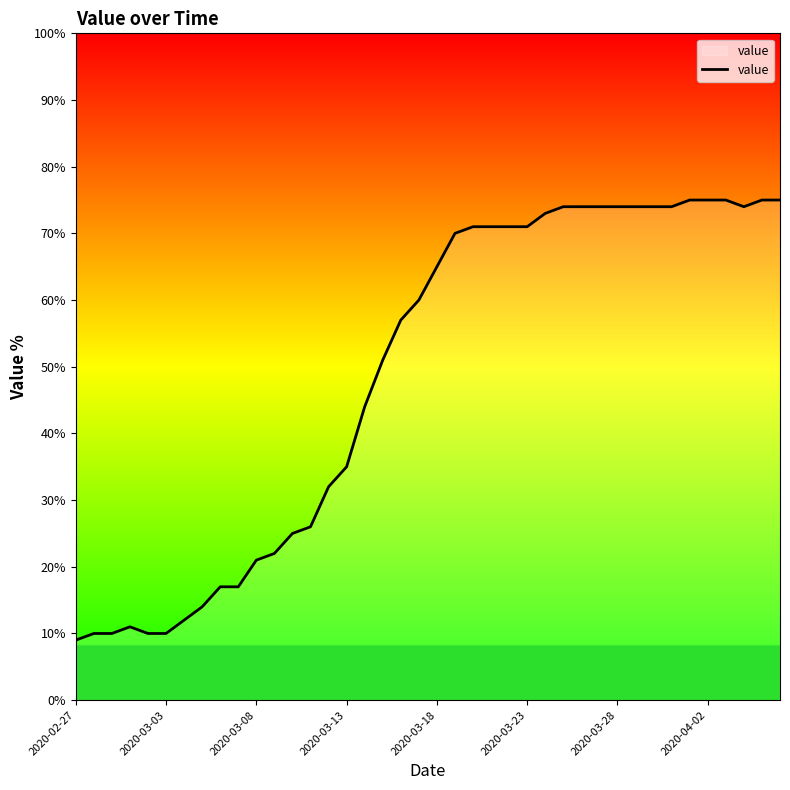

Reading left to right, transcribe all the data shown in this chart.

9.0	10.0	10.0	11.0	10.0	10.0	12.0	14.0	17.0	17.0	21.0	22.0	25.0	26.0	32.0	35.0	44.0	51.0	57.0	60.0	65.0	70.0	71.0	71.0	71.0	71.0	73.0	74.0	74.0	74.0	74.0	74.0	74.0	74.0	75.0	75.0	75.0	74.0	75.0	75.0